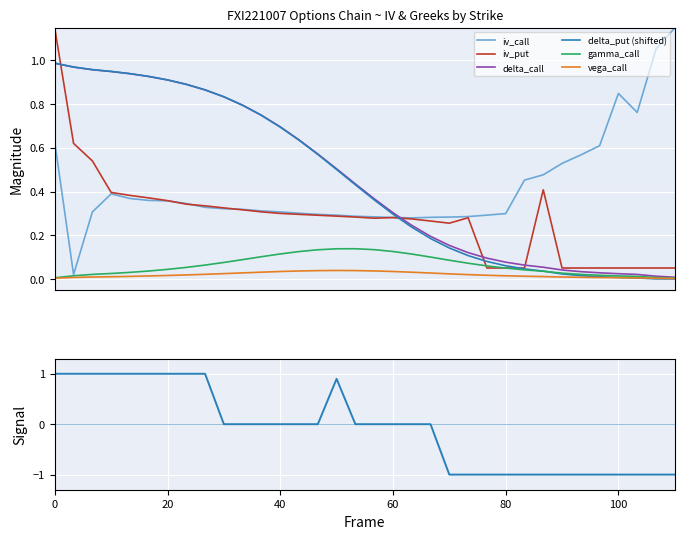

What is the difference between the maximum and second lowest values in the iv_call series?

0.9